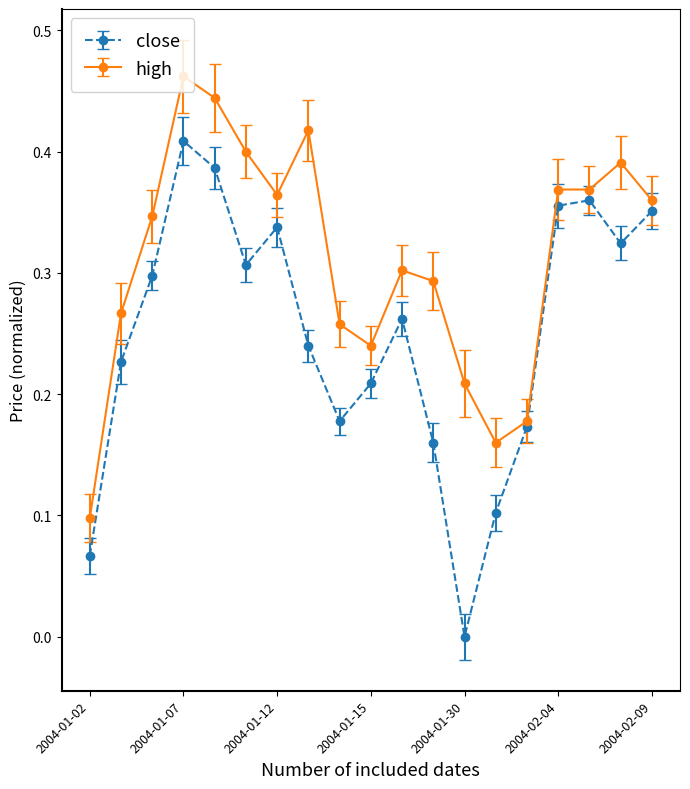

In close, how many points are higher than both neighbors (excluding endpoints)?

4